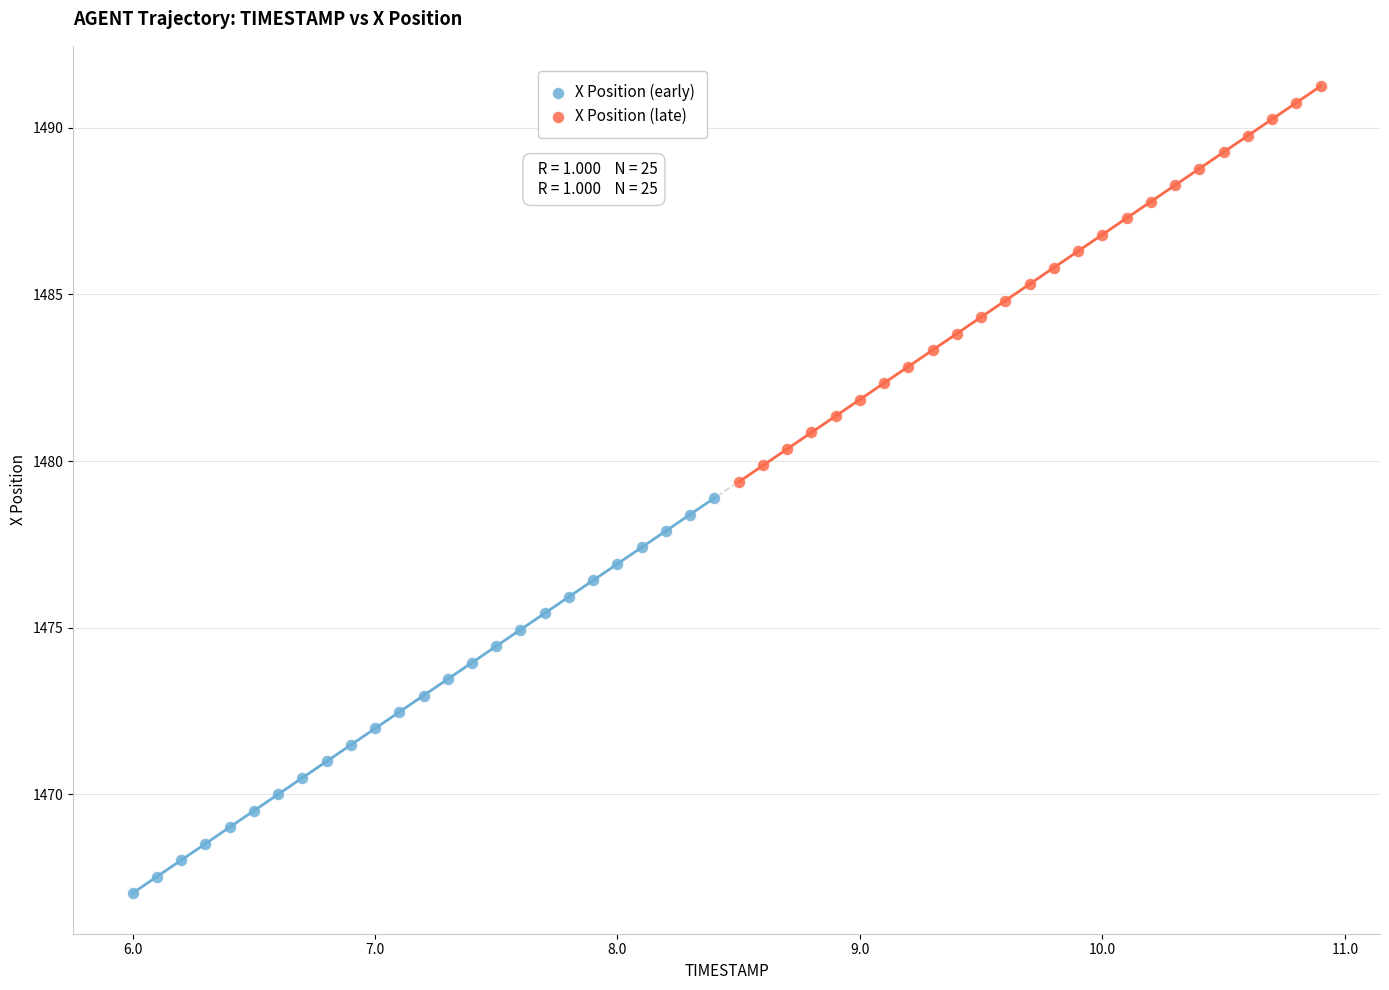

Which series contains the highest Y value?

X Position (late)